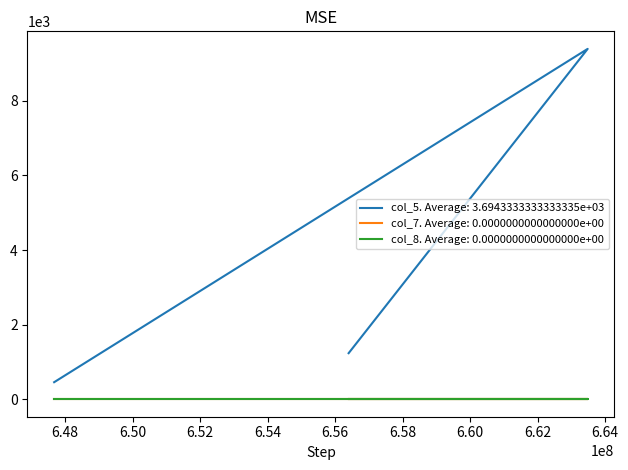

Is it true that col_5 equals 4245 at 663485711?

False